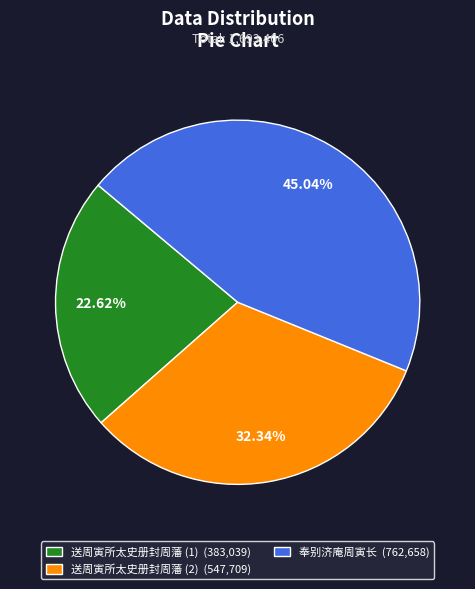

Combined, do 奉别济庵周寅长 (762,658) and 送周寅所太史册封周藩 (1) (383,039) account for over 50%?

Yes